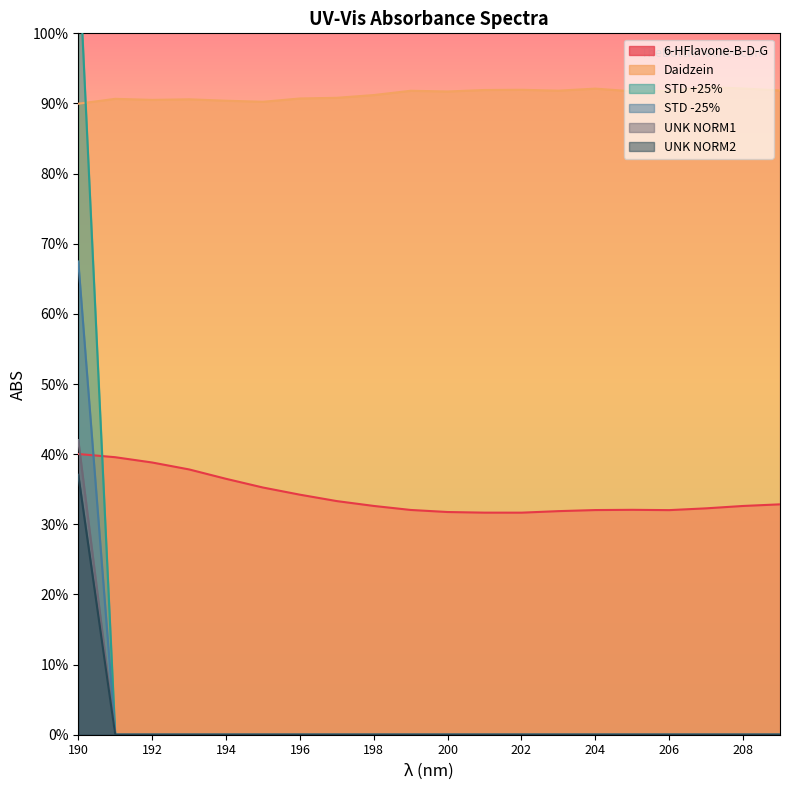

What is the spread (max minus min) of values at 193?

0.9